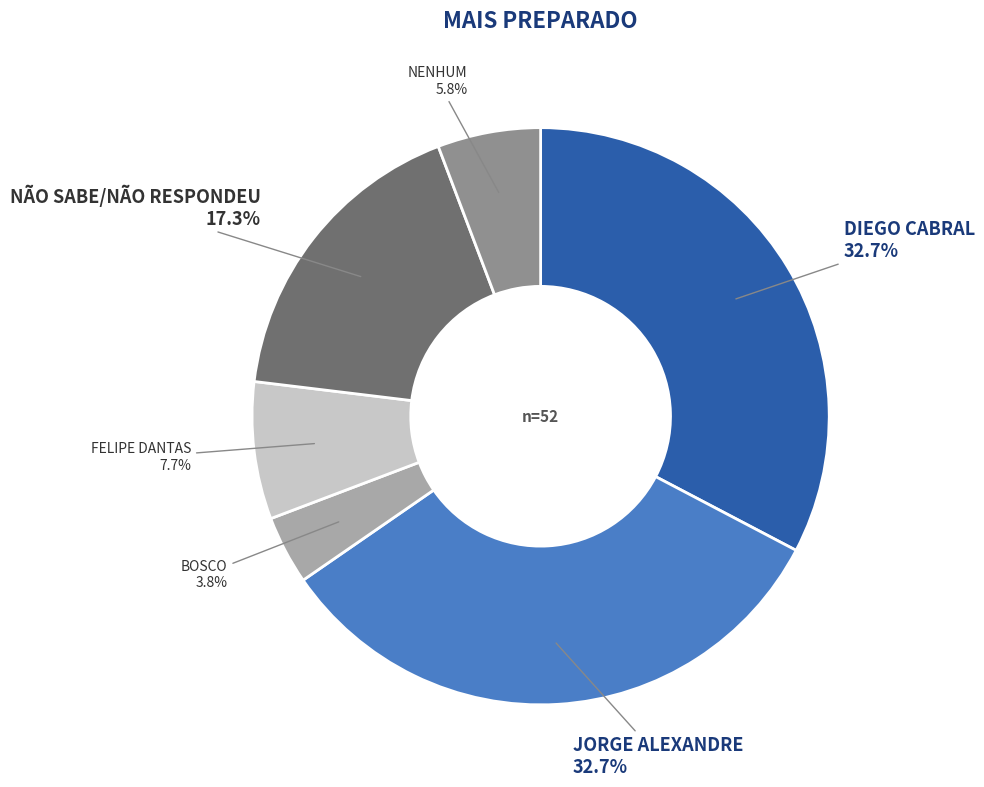

To the nearest percent, what percentage of the pie is DIEGO CABRAL?

33%